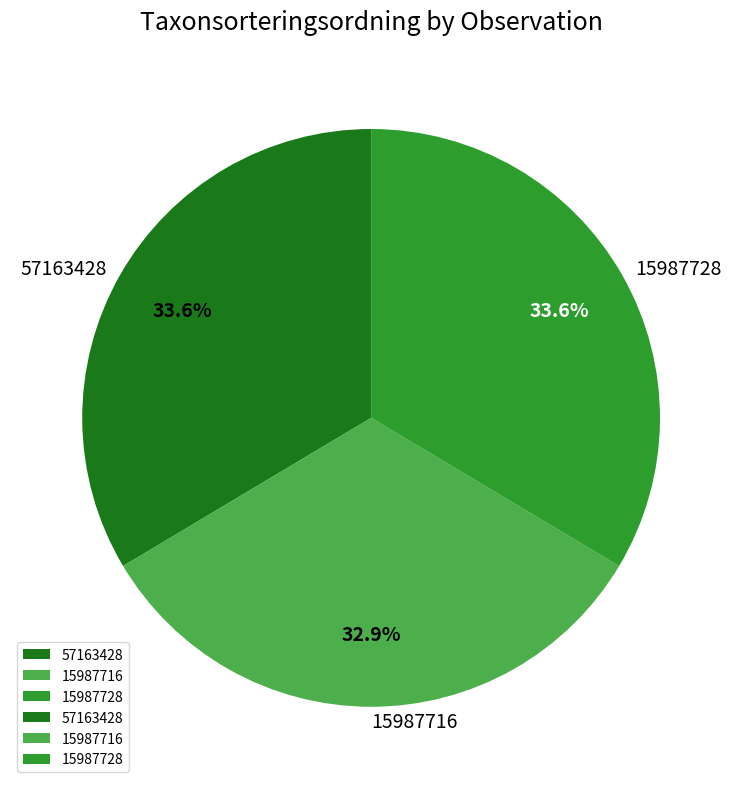

Is 57163428 the majority of the pie?

No